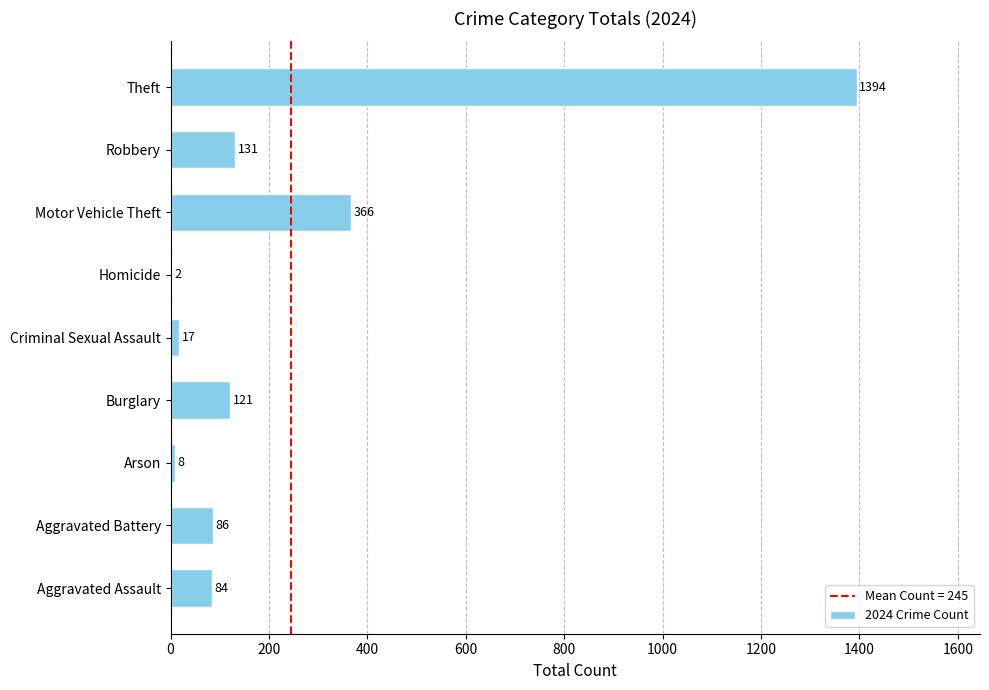

What is the ratio of the value at Theft to the value at Motor Vehicle Theft?

3.8